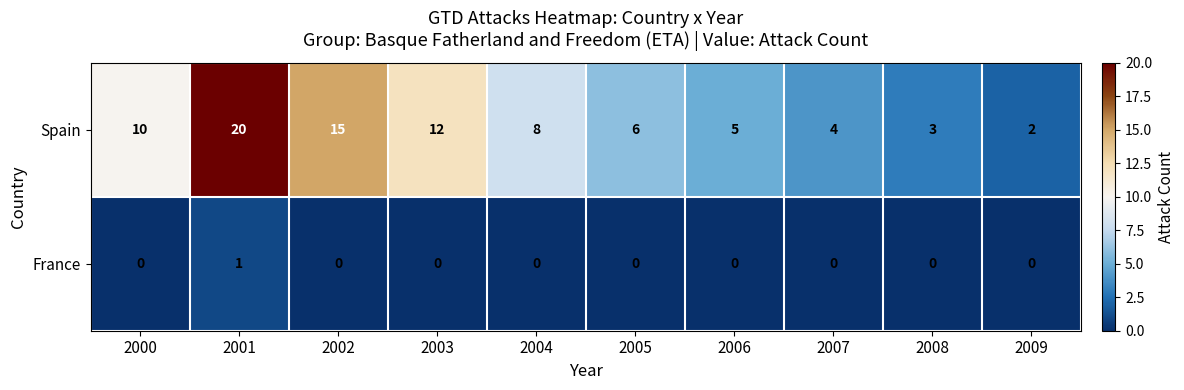

Reading left to right, transcribe all the data shown in this chart.

Spain: 2000=10	2001=20	2002=15	2003=12	2004=8	2005=6	2006=5	2007=4	2008=3	2009=2
France: 2000=0	2001=1	2002=0	2003=0	2004=0	2005=0	2006=0	2007=0	2008=0	2009=0